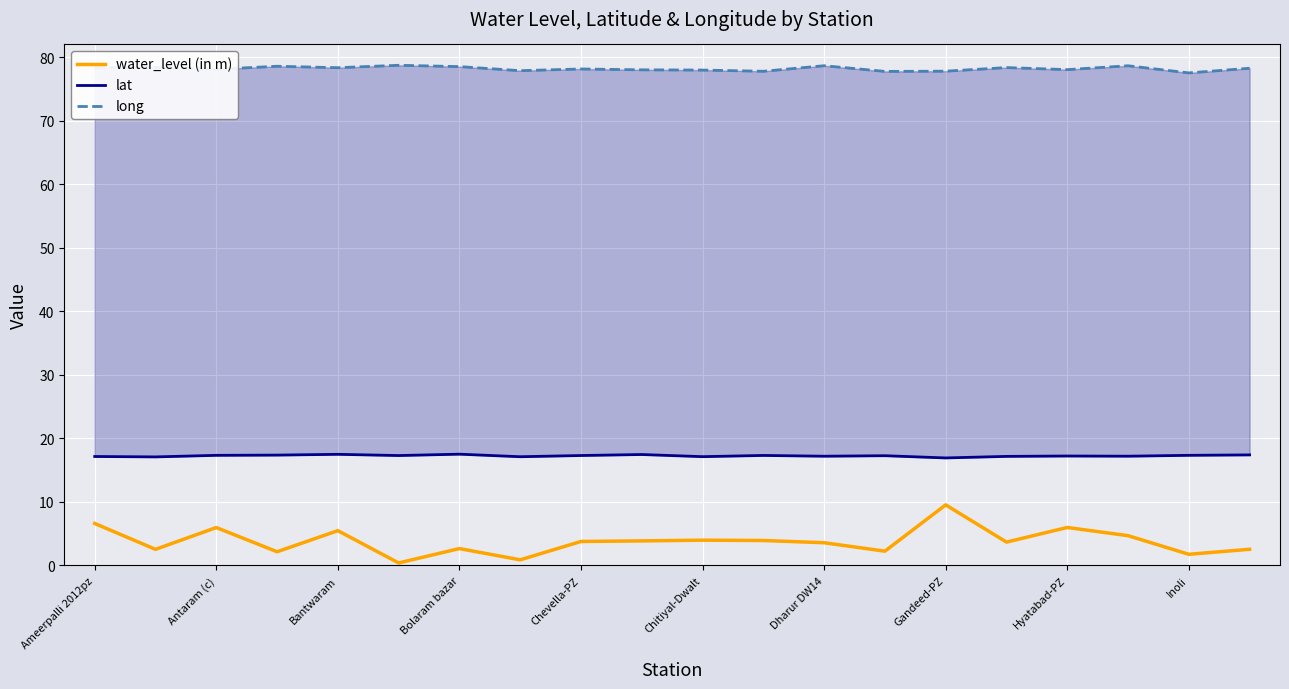

How many lines are shown in the chart?

3